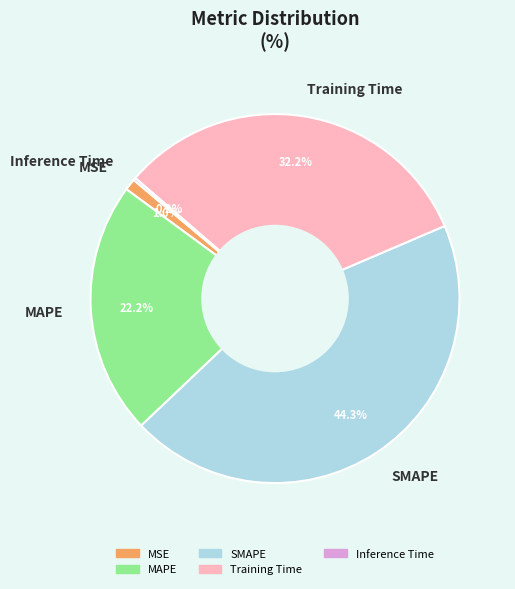

To the nearest percent, what portion does SMAPE represent?

44%